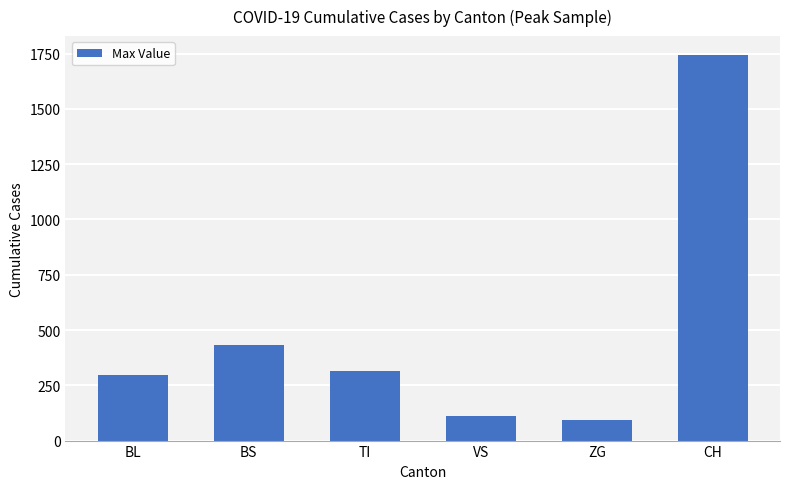

Reading left to right, what are all the values shown in this chart?

298	434	314	112	92	1742